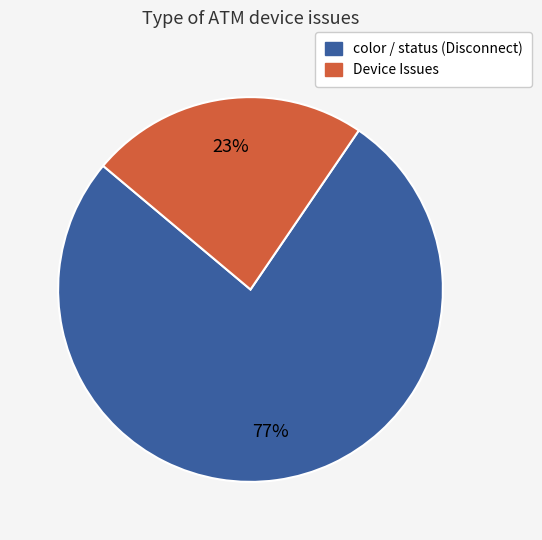

Which slice is the largest?

color / status (Disconnect)